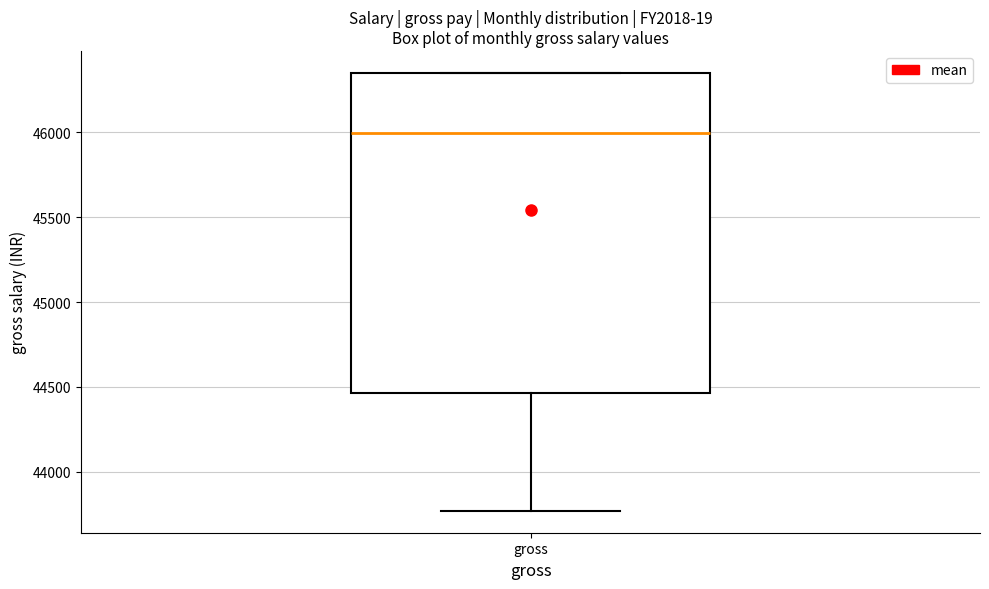

Where is the lower edge of the box for gross on the y-axis? The values are not printed on the chart, so give them approximately, as read against the axis.

44450